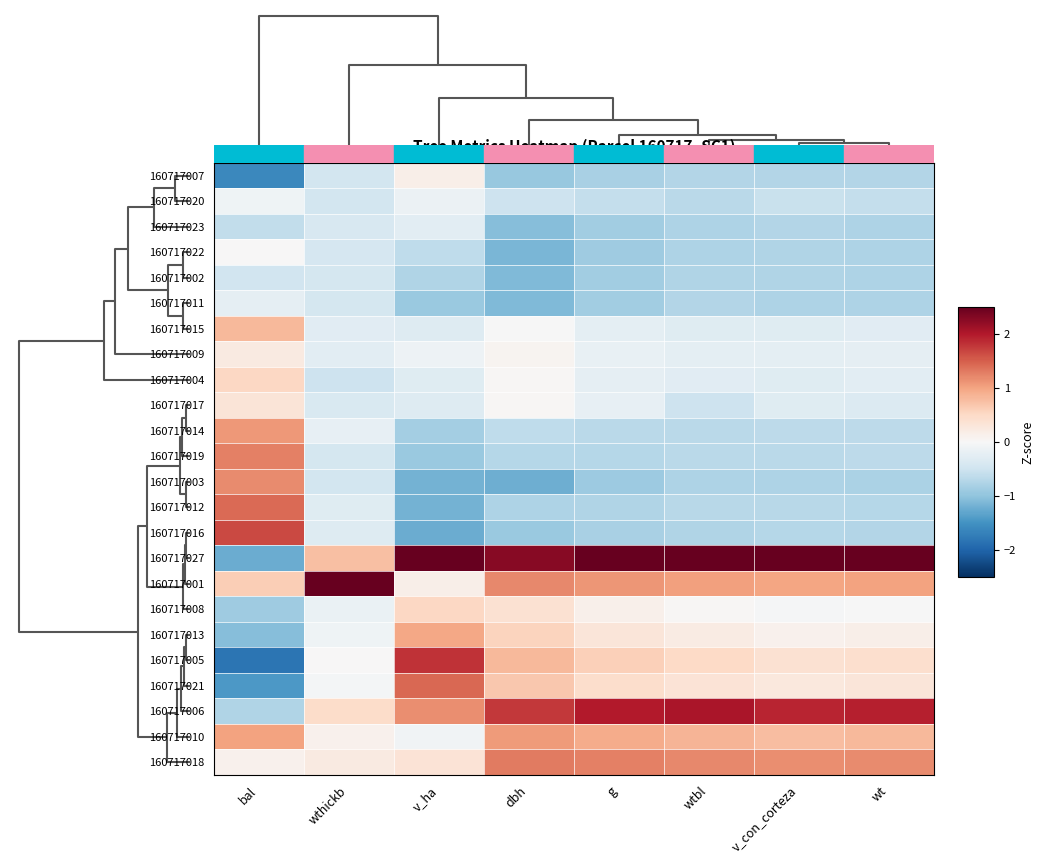

Reading left to right, list all the values displayed in this chart.

160717007: bal=-1.6	wthickb=-0.5	v_ha=0.1	dbh=-0.9	g=-0.8	wtbl=-0.7	v_con_corteza=-0.7	wt=-0.7
160717020: bal=-0.1	wthickb=-0.5	v_ha=-0.1	dbh=-0.5	g=-0.6	wtbl=-0.7	v_con_corteza=-0.6	wt=-0.6
160717023: bal=-0.6	wthickb=-0.4	v_ha=-0.3	dbh=-1.1	g=-0.9	wtbl=-0.8	v_con_corteza=-0.7	wt=-0.8
160717022: bal=0.0	wthickb=-0.4	v_ha=-0.6	dbh=-1.1	g=-0.9	wtbl=-0.8	v_con_corteza=-0.8	wt=-0.8
160717002: bal=-0.5	wthickb=-0.4	v_ha=-0.8	dbh=-1.1	g=-0.9	wtbl=-0.7	v_con_corteza=-0.8	wt=-0.8
160717011: bal=-0.2	wthickb=-0.4	v_ha=-0.9	dbh=-1.1	g=-0.9	wtbl=-0.7	v_con_corteza=-0.8	wt=-0.8
160717015: bal=0.8	wthickb=-0.3	v_ha=-0.3	dbh=-0.0	g=-0.3	wtbl=-0.3	v_con_corteza=-0.3	wt=-0.3
160717009: bal=0.2	wthickb=-0.3	v_ha=-0.1	dbh=0.1	g=-0.2	wtbl=-0.2	v_con_corteza=-0.2	wt=-0.2
160717004: bal=0.5	wthickb=-0.5	v_ha=-0.3	dbh=0.0	g=-0.2	wtbl=-0.3	v_con_corteza=-0.3	wt=-0.3
160717017: bal=0.3	wthickb=-0.4	v_ha=-0.3	dbh=0.0	g=-0.2	wtbl=-0.5	v_con_corteza=-0.3	wt=-0.3
160717014: bal=1.1	wthickb=-0.2	v_ha=-0.8	dbh=-0.6	g=-0.7	wtbl=-0.7	v_con_corteza=-0.7	wt=-0.7
160717019: bal=1.3	wthickb=-0.4	v_ha=-0.9	dbh=-0.7	g=-0.7	wtbl=-0.7	v_con_corteza=-0.7	wt=-0.7
160717003: bal=1.2	wthickb=-0.5	v_ha=-1.2	dbh=-1.2	g=-0.9	wtbl=-0.8	v_con_corteza=-0.8	wt=-0.8
160717012: bal=1.4	wthickb=-0.3	v_ha=-1.2	dbh=-0.8	g=-0.7	wtbl=-0.7	v_con_corteza=-0.7	wt=-0.7
160717016: bal=1.7	wthickb=-0.3	v_ha=-1.2	dbh=-0.9	g=-0.8	wtbl=-0.7	v_con_corteza=-0.7	wt=-0.7
160717027: bal=-1.2	wthickb=0.8	v_ha=2.8	dbh=2.3	g=2.9	wtbl=3.2	v_con_corteza=3.4	wt=3.3
160717001: bal=0.6	wthickb=4.6	v_ha=0.1	dbh=1.2	g=1.1	wtbl=1.0	v_con_corteza=1.0	wt=1.0
160717008: bal=-0.9	wthickb=-0.2	v_ha=0.5	dbh=0.4	g=0.1	wtbl=0.0	v_con_corteza=-0.0	wt=-0.0
160717013: bal=-1.1	wthickb=-0.1	v_ha=1.0	dbh=0.5	g=0.3	wtbl=0.2	v_con_corteza=0.1	wt=0.1
160717005: bal=-1.8	wthickb=0.0	v_ha=1.8	dbh=0.8	g=0.6	wtbl=0.5	v_con_corteza=0.4	wt=0.4
160717021: bal=-1.4	wthickb=-0.1	v_ha=1.4	dbh=0.7	g=0.4	wtbl=0.3	v_con_corteza=0.3	wt=0.3
160717006: bal=-0.7	wthickb=0.5	v_ha=1.2	dbh=1.8	g=2.0	wtbl=2.0	v_con_corteza=1.9	wt=1.9
160717010: bal=1.0	wthickb=0.1	v_ha=-0.1	dbh=1.1	g=0.9	wtbl=0.9	v_con_corteza=0.8	wt=0.8
160717018: bal=0.1	wthickb=0.2	v_ha=0.3	dbh=1.3	g=1.3	wtbl=1.2	v_con_corteza=1.2	wt=1.2